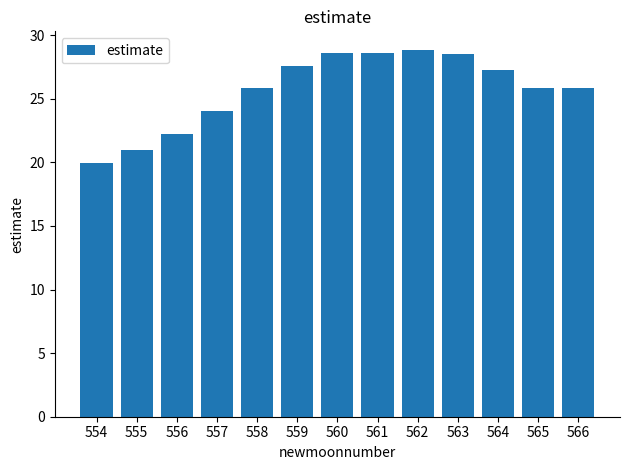

What is the ratio of the value at 554 to the value at 565?

0.8